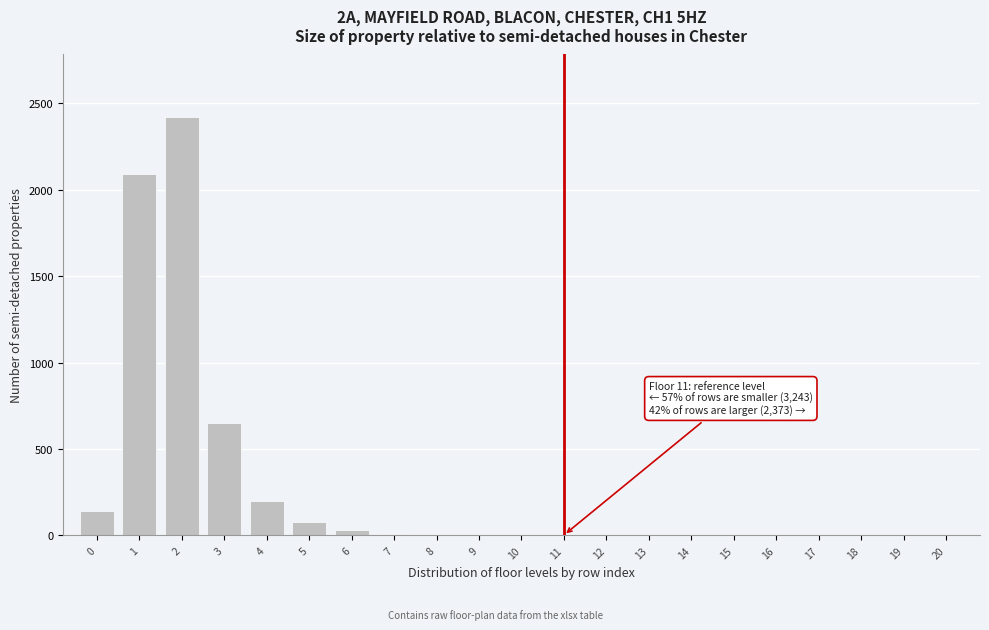

What is the greatest value displayed?

2420